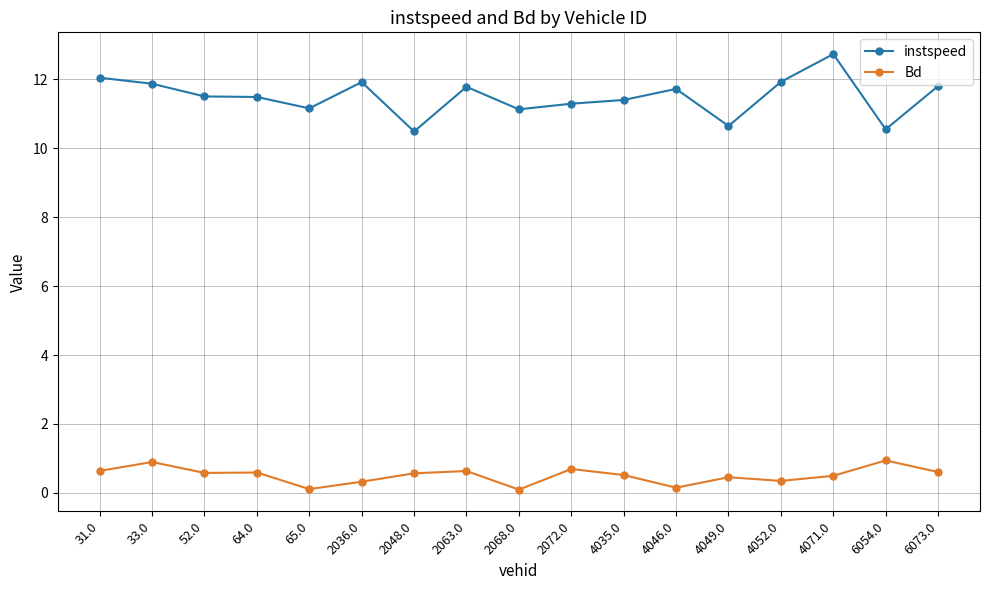

What is the label of the 12th point from the right?

2036.0